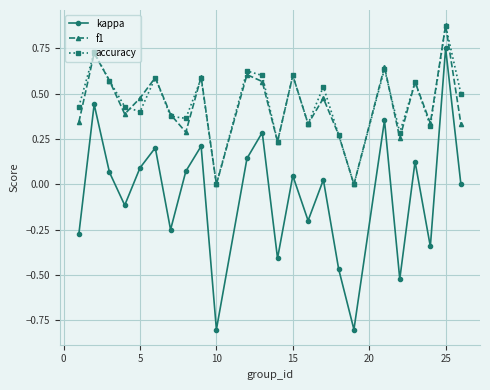

What is the average value of the kappa series?

-0.1